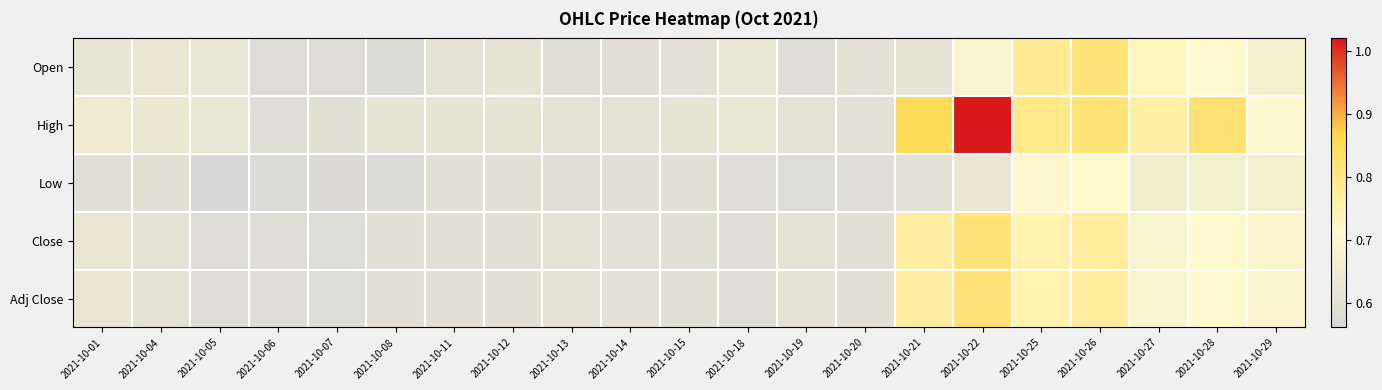

List the series in order of their peak value, highest first.

High, Open, Close, Adj Close, Low